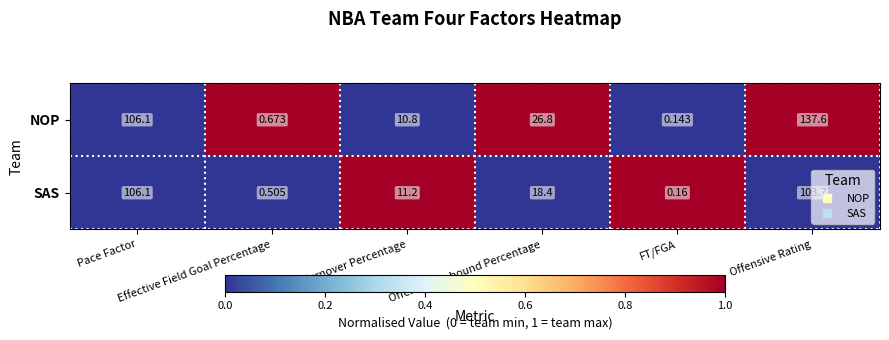

Which series has the widest spread of values?

NOP